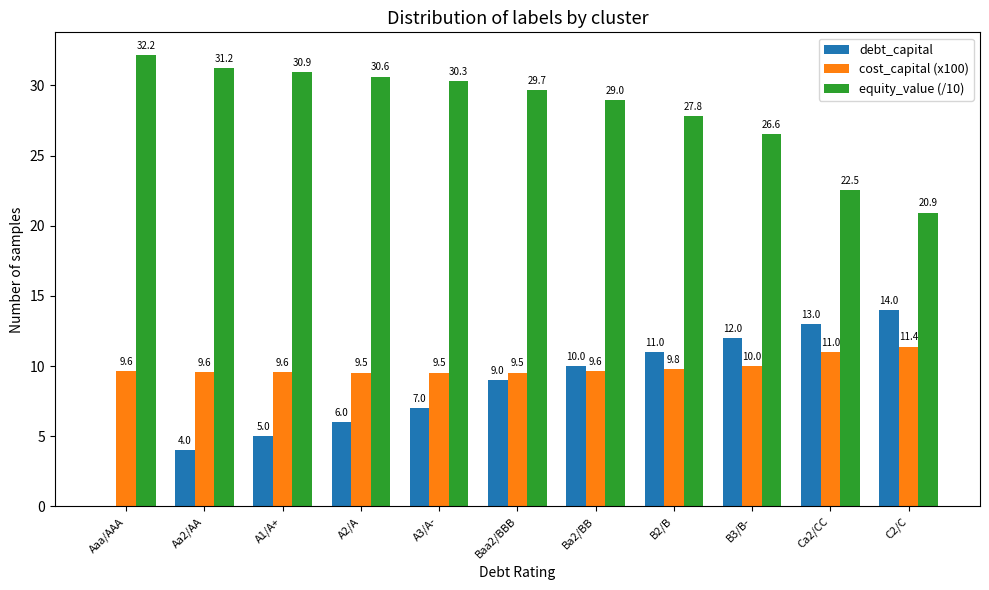

What is the sum of the debt_capital values at B3/B- and Aa2/AA?

16.0